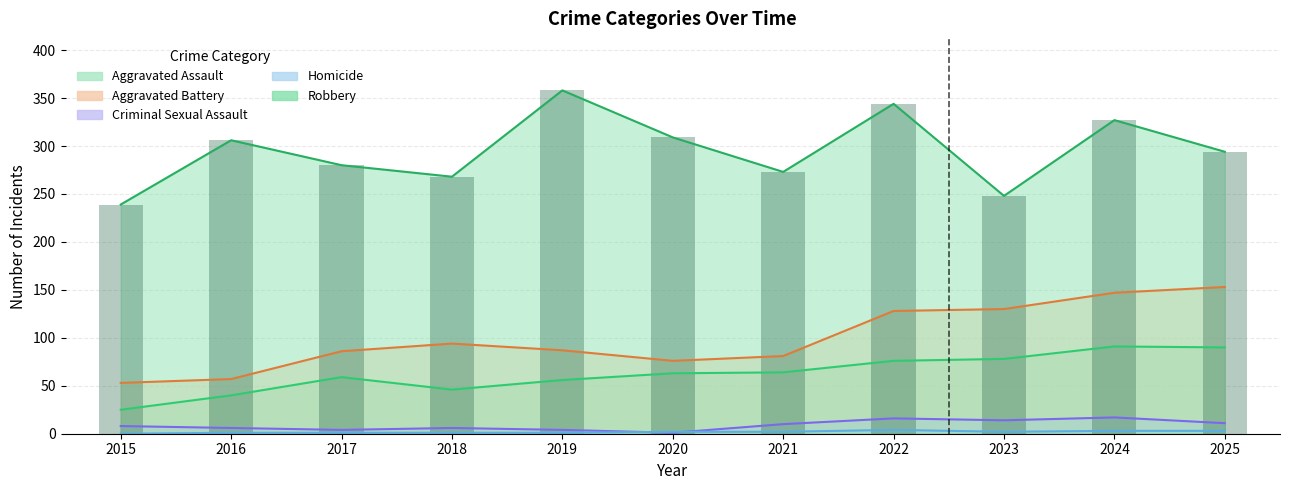

What is the value of the Aggravated Assault bar at the 2nd from the left?

40